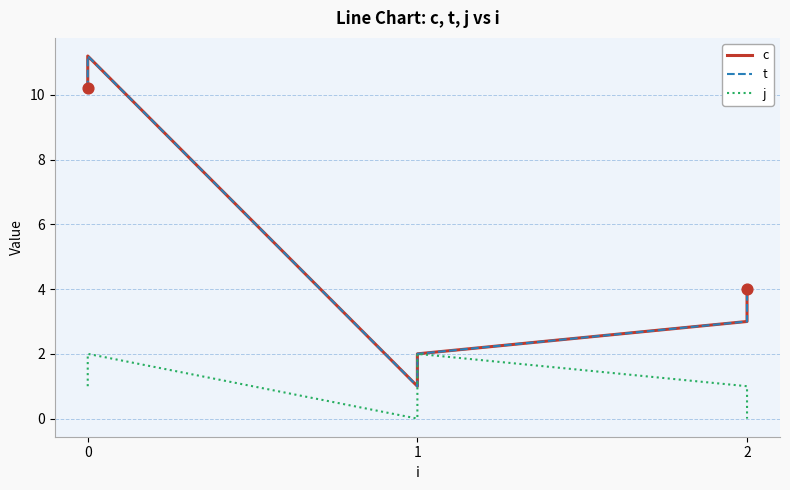

Which series contains the lowest Y value?

j